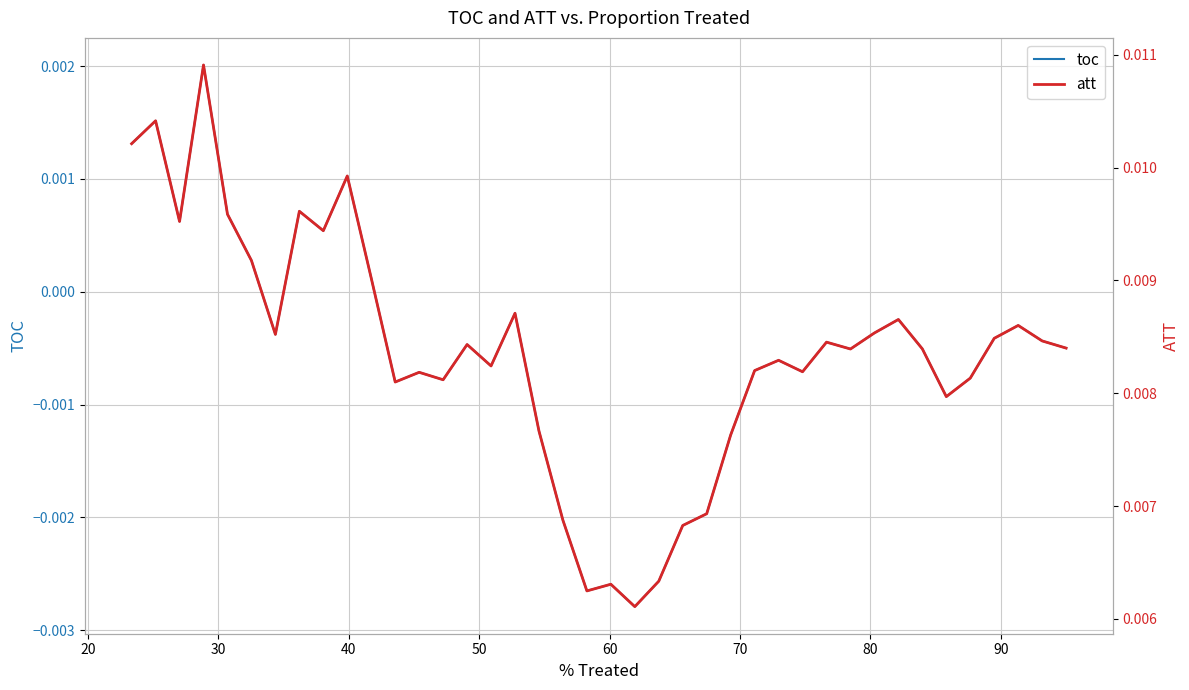

True or false: toc and att cross at least once.

False